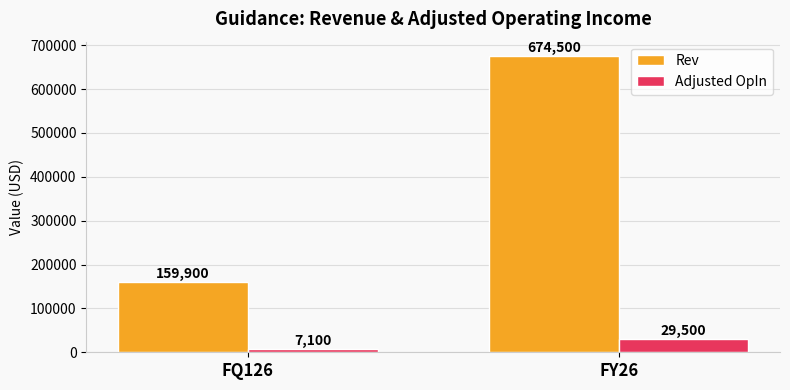

List the series in order of their overall mean, highest first.

Rev, Adjusted OpIn